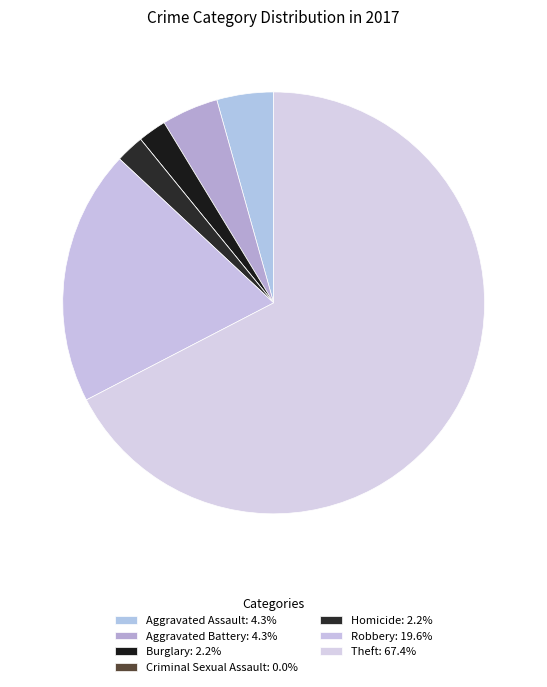

What is the majority slice?

Theft